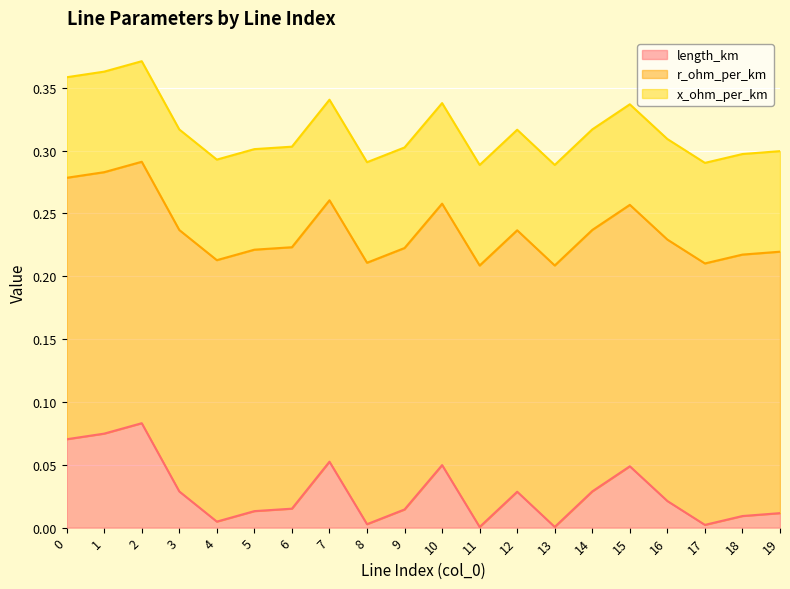

Rank the series at 8 from lowest to highest value.

length_km, x_ohm_per_km, r_ohm_per_km